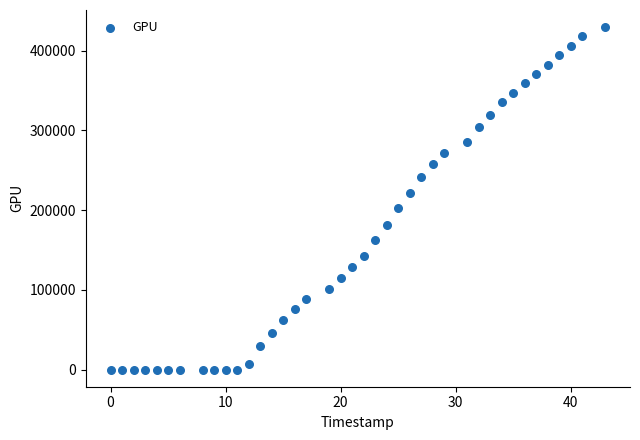

What is the range of X values (max minus min)?

43